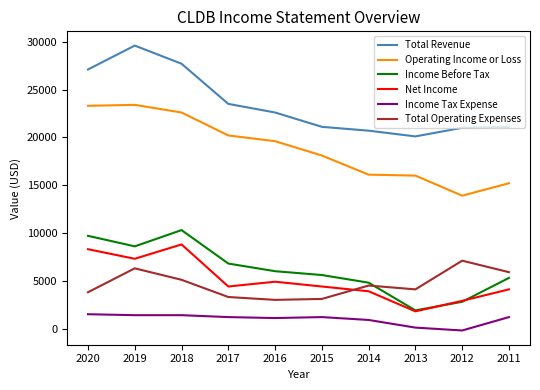

How many intersections are there between Income Before Tax and Total Operating Expenses?

1